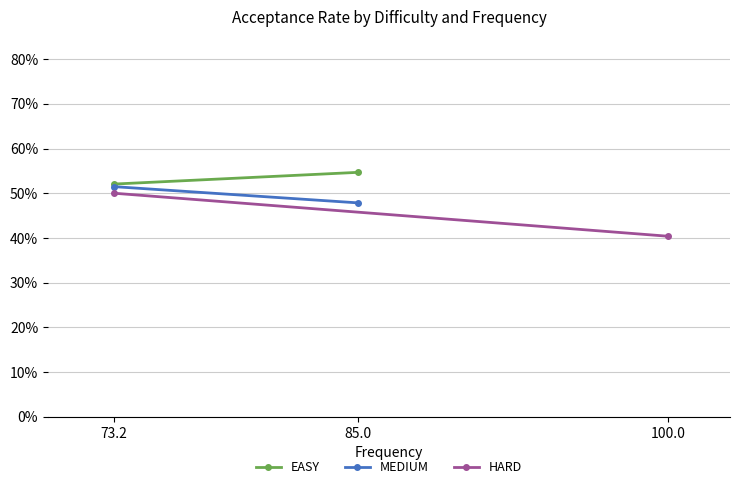

List the series in order of their overall mean, highest first.

EASY, MEDIUM, HARD